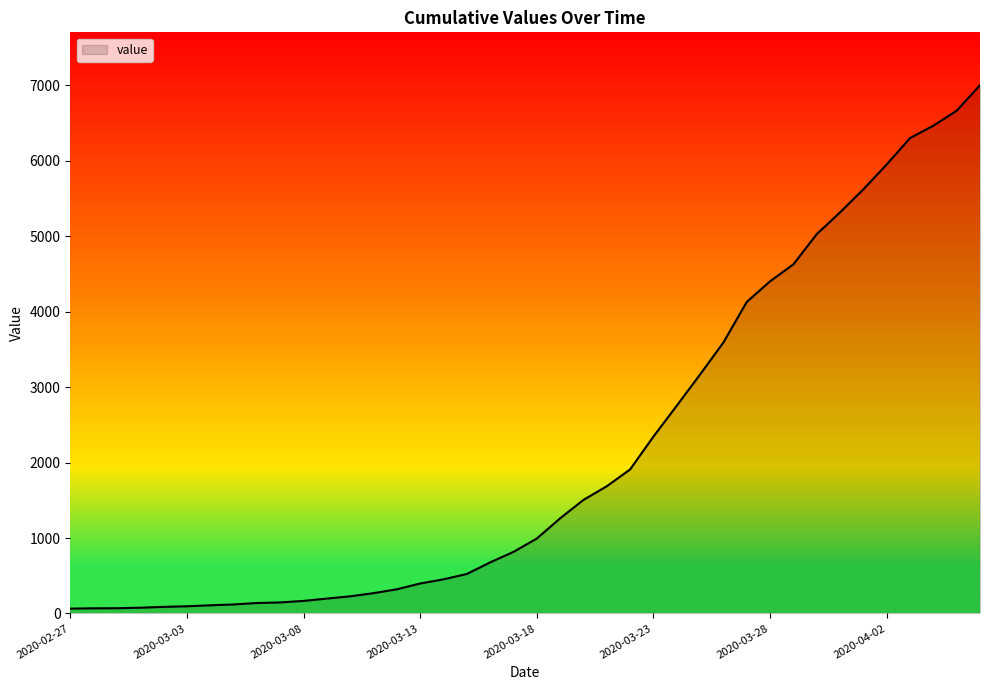

What is the greatest value displayed?

7003